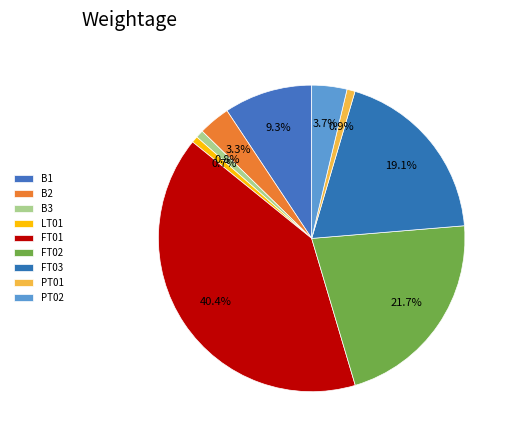

What is the change in value from B3 to PT01?

+0.2